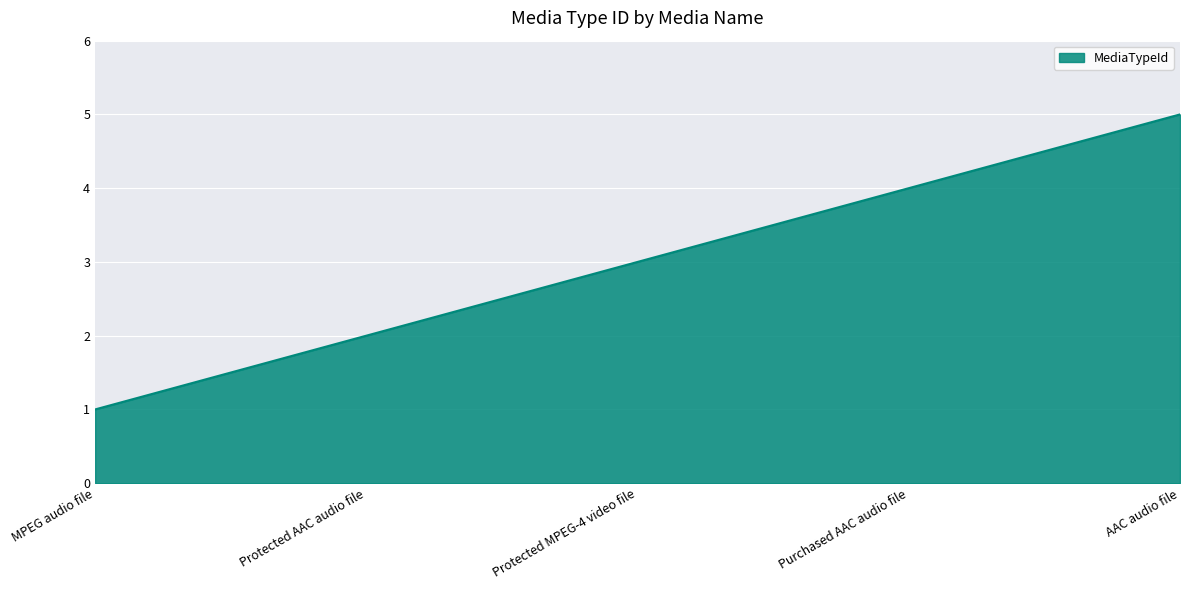

Is it true that the value at Purchased AAC audio file is 6?

False